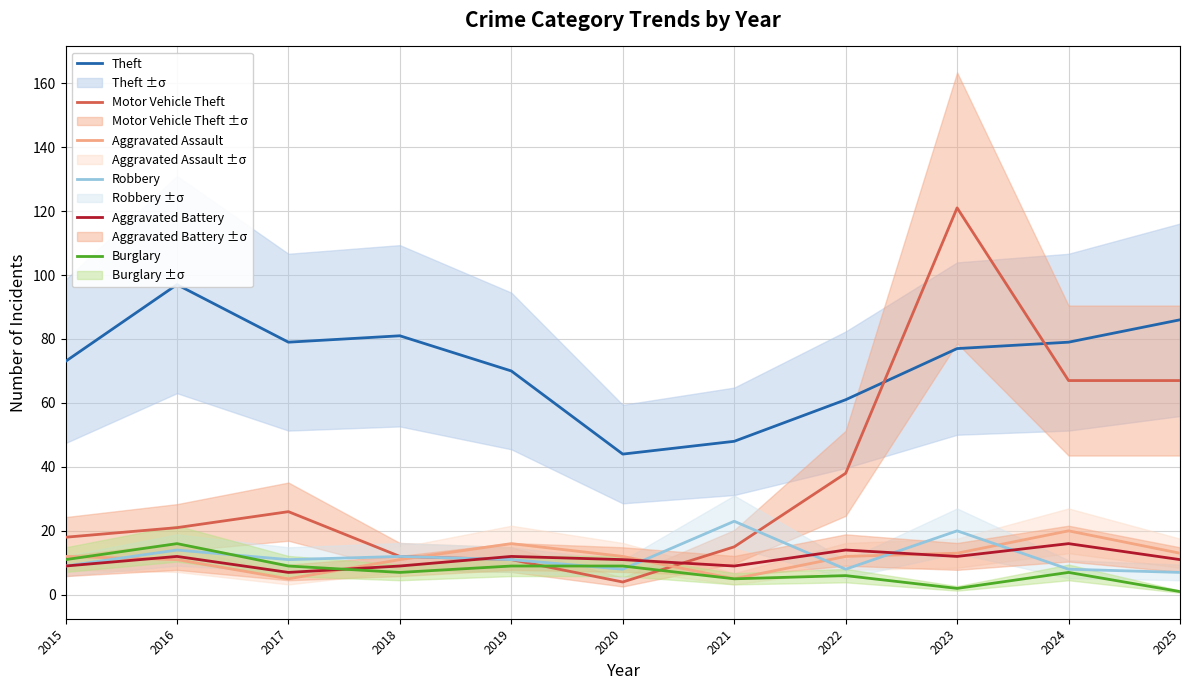

The Robbery series shows 9 at 2015. True or false?

True